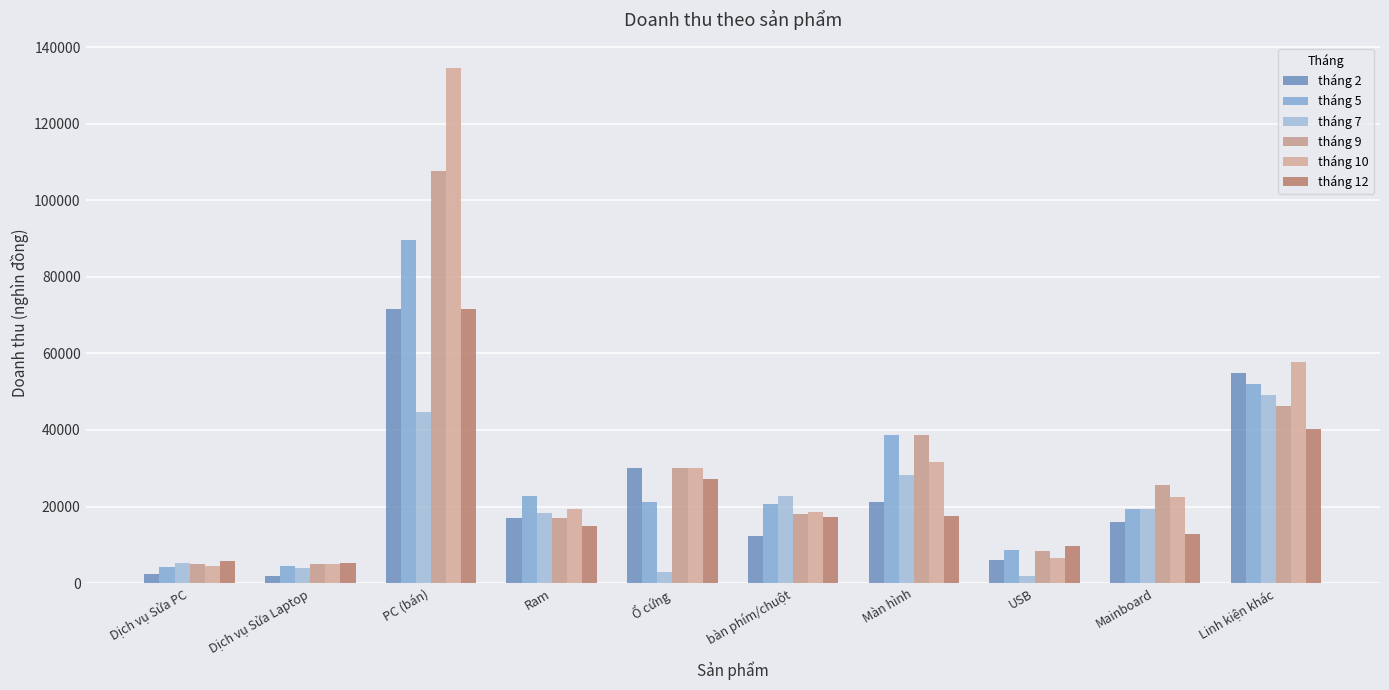

Which series changed the most between Ram and Ổ cứng?

tháng 7